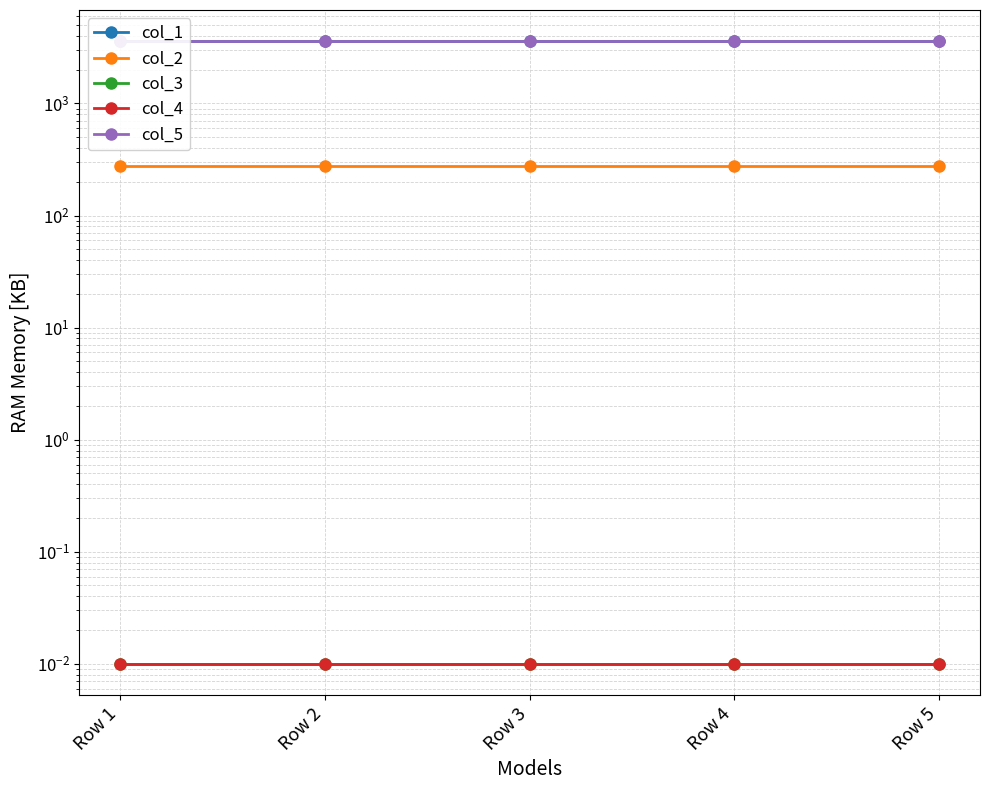

Is the value of col_4 at Row 4 greater than the value of col_2 at Row 4?

No